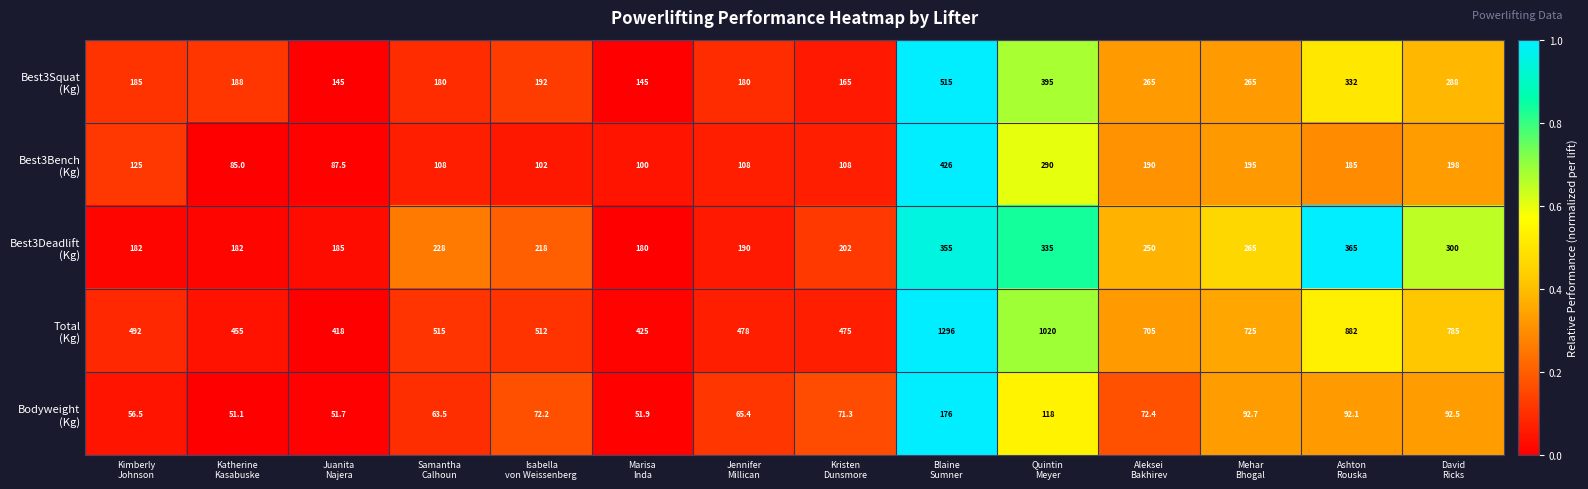

What is the smallest value displayed?

51.1